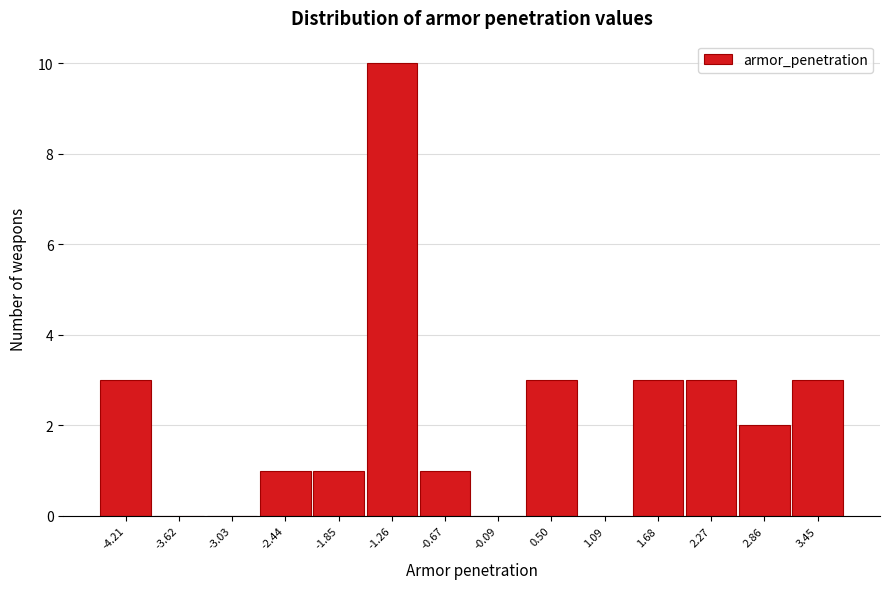

Reading left to right, transcribe this chart: for each bar, give the range it covers on the x-axis and its height. Neither the bar edges nor the heights are printed on the chart, so give them approximately, as read against the axes.

-4.5 to -3.9: 3
-3.9 to -3.3: 0
-3.3 to -2.7: 0
-2.7 to -2.1: 1
-2.1 to -1.6: 1
-1.6 to -1.0: 10
-1.0 to -0.4: 1
-0.4 to 0.2: 0
0.2 to 0.8: 3
0.8 to 1.4: 0
1.4 to 2.0: 3
2.0 to 2.6: 3
2.6 to 3.2: 2
3.2 to 3.7: 3